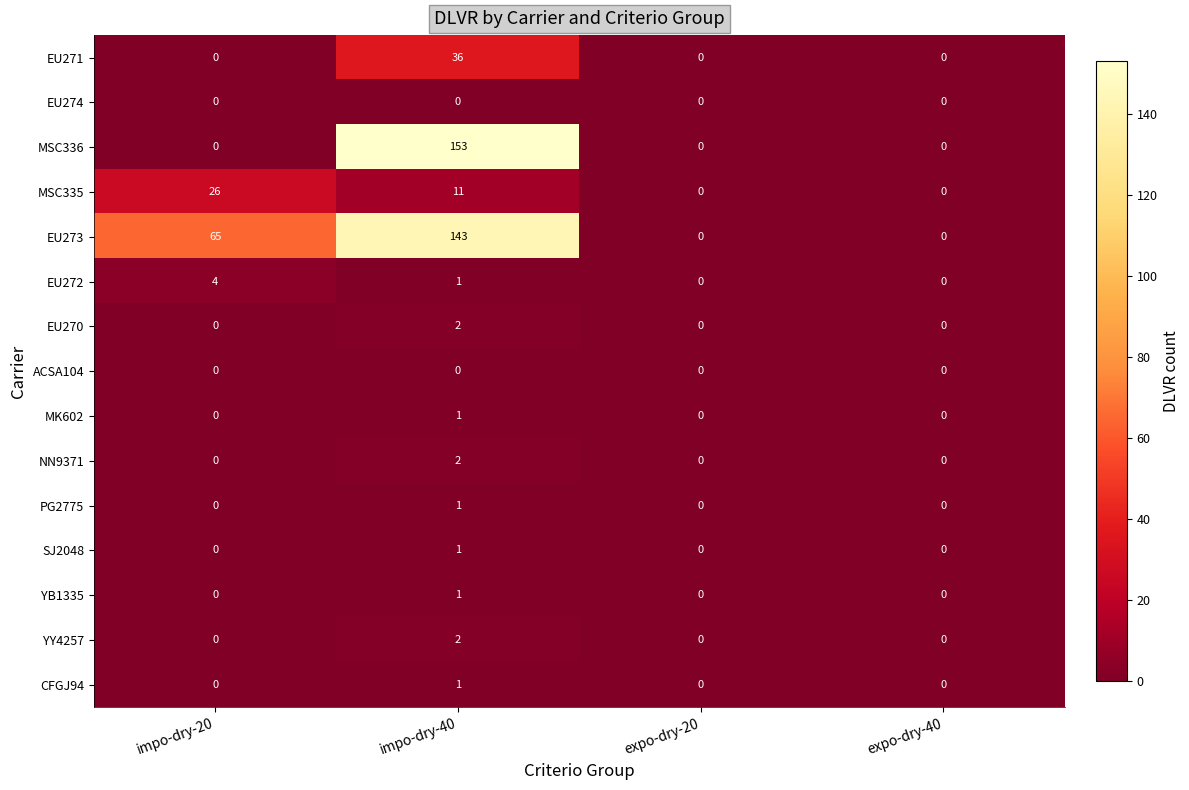

Read the EU273 value at impo-dry-40.

143